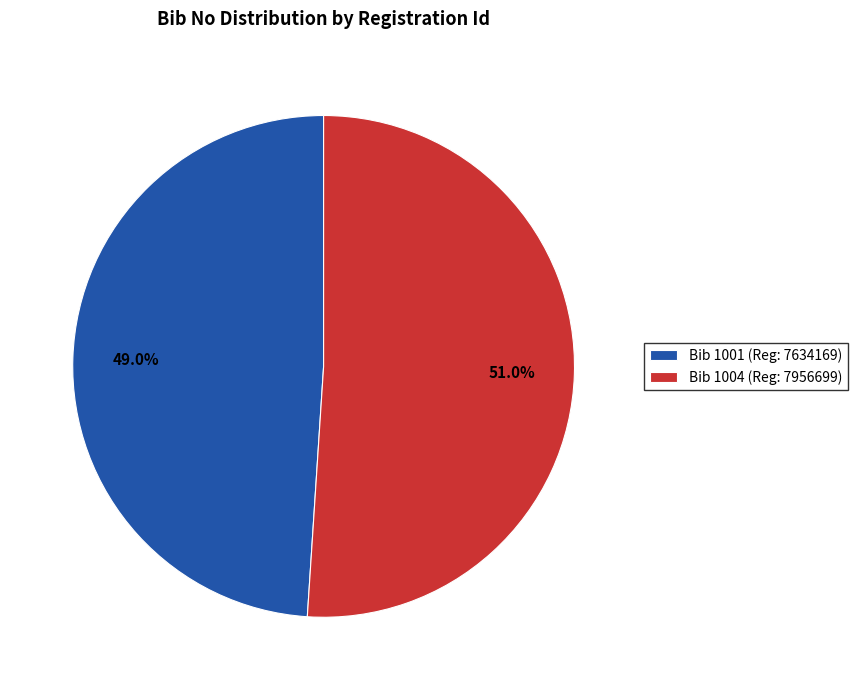

Approximately how many times larger is the value at Bib 1004 (Reg: 7956699) compared to Bib 1001 (Reg: 7634169)?

1.0